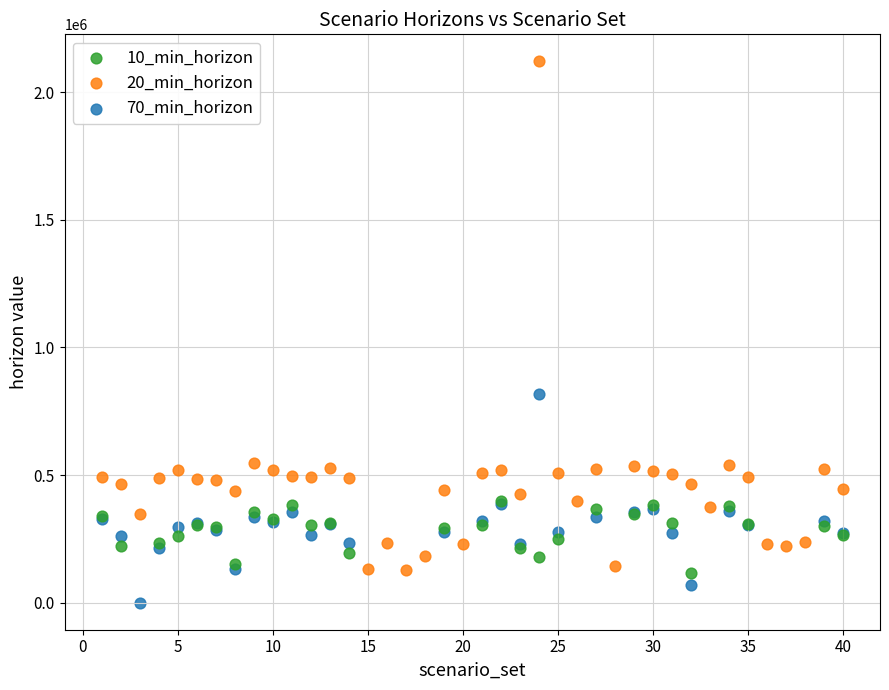

Which series contains the lowest Y value?

70_min_horizon